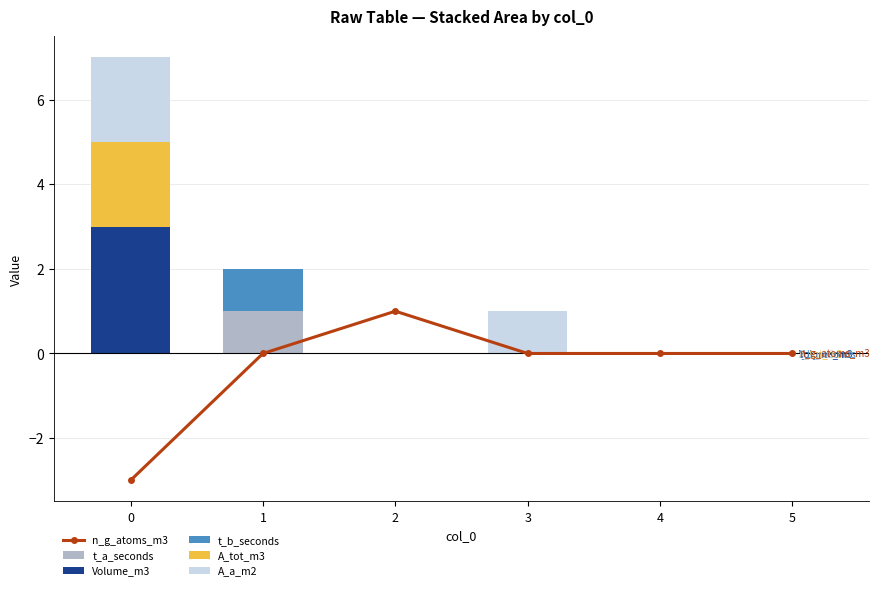

Rank the series by their maximum value, from lowest to highest.

n_g_atoms_m3, t_a_seconds, t_b_seconds, A_tot_m3, A_a_m2, Volume_m3